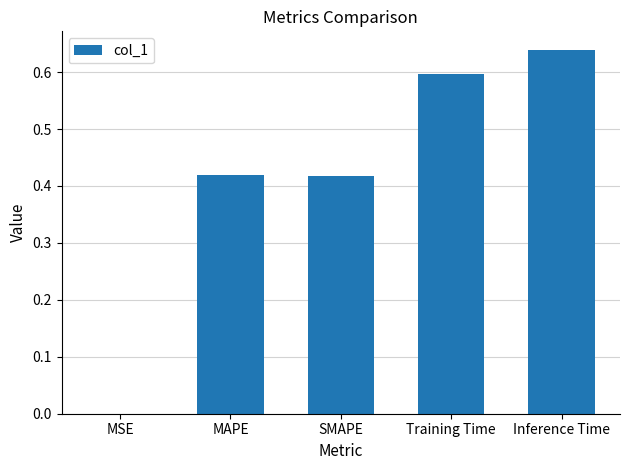

True or false: the data shows 0.2 at Inference Time.

False